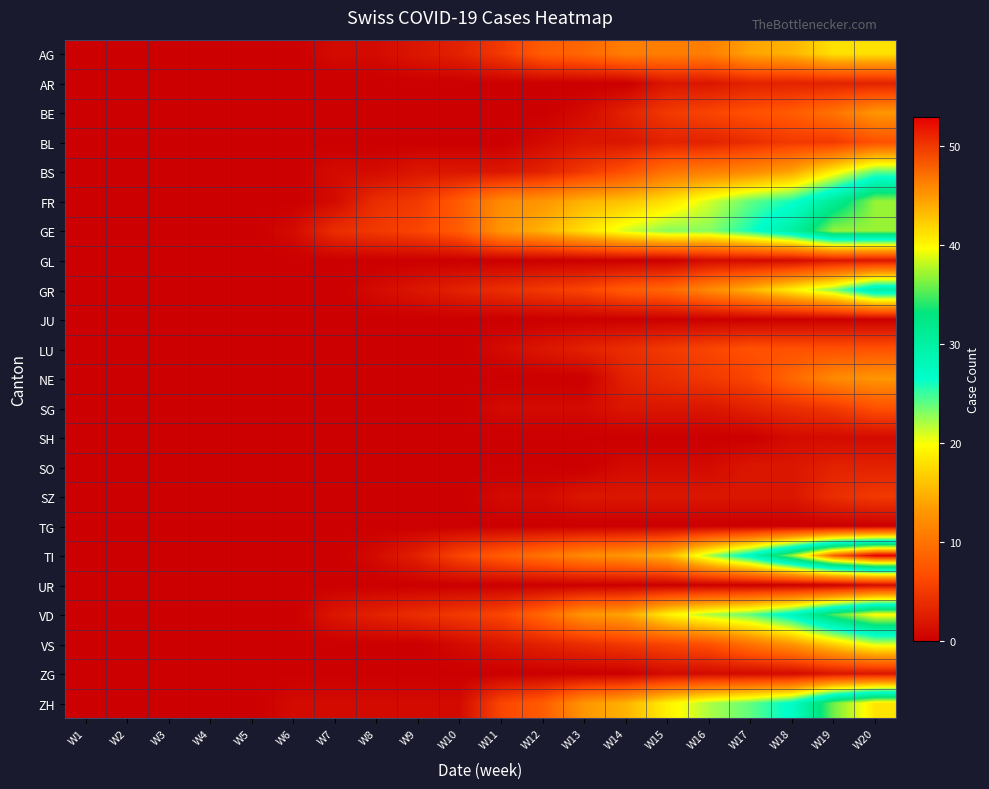

Count the number of data series in this chart.

23